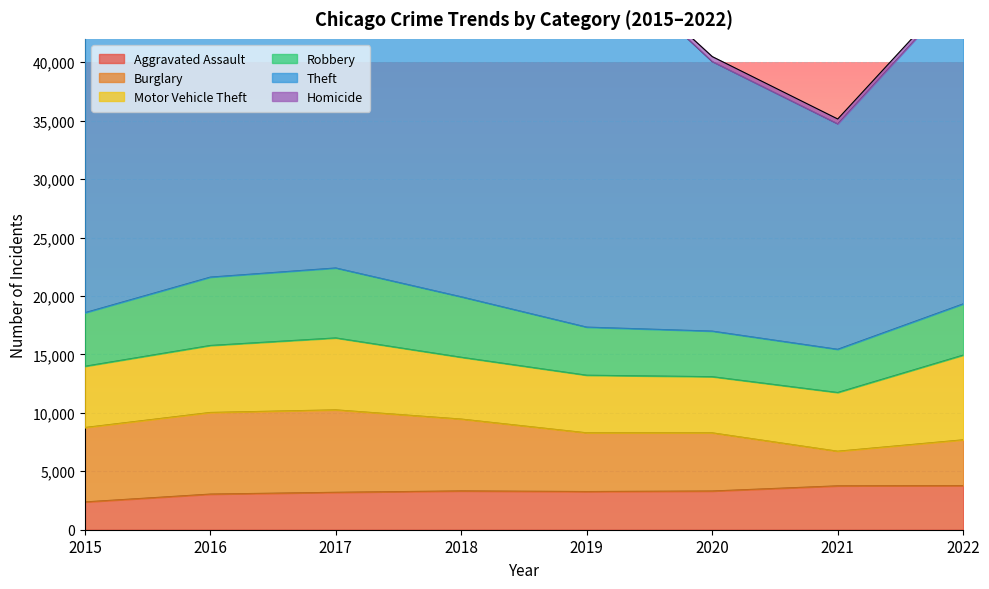

What is the sum of the Aggravated Assault values at 2021 and 2016?

6802